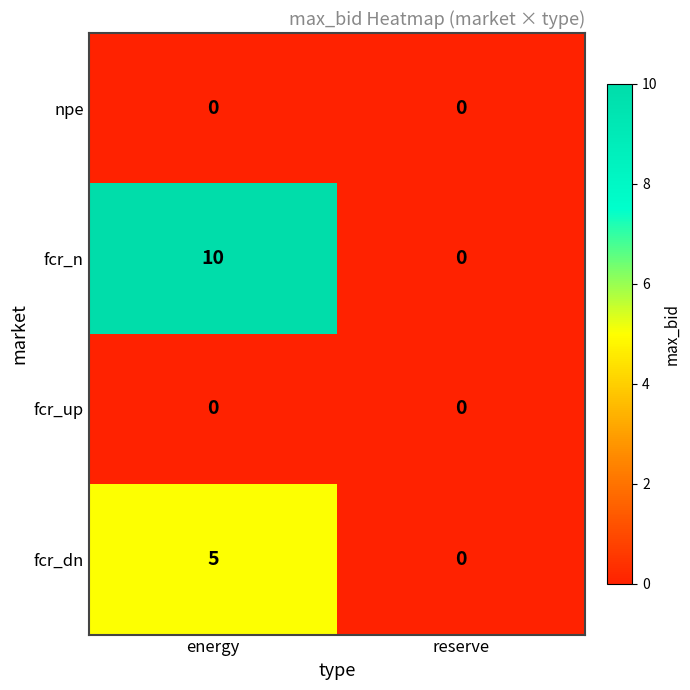

How many series are shown in this chart?

4